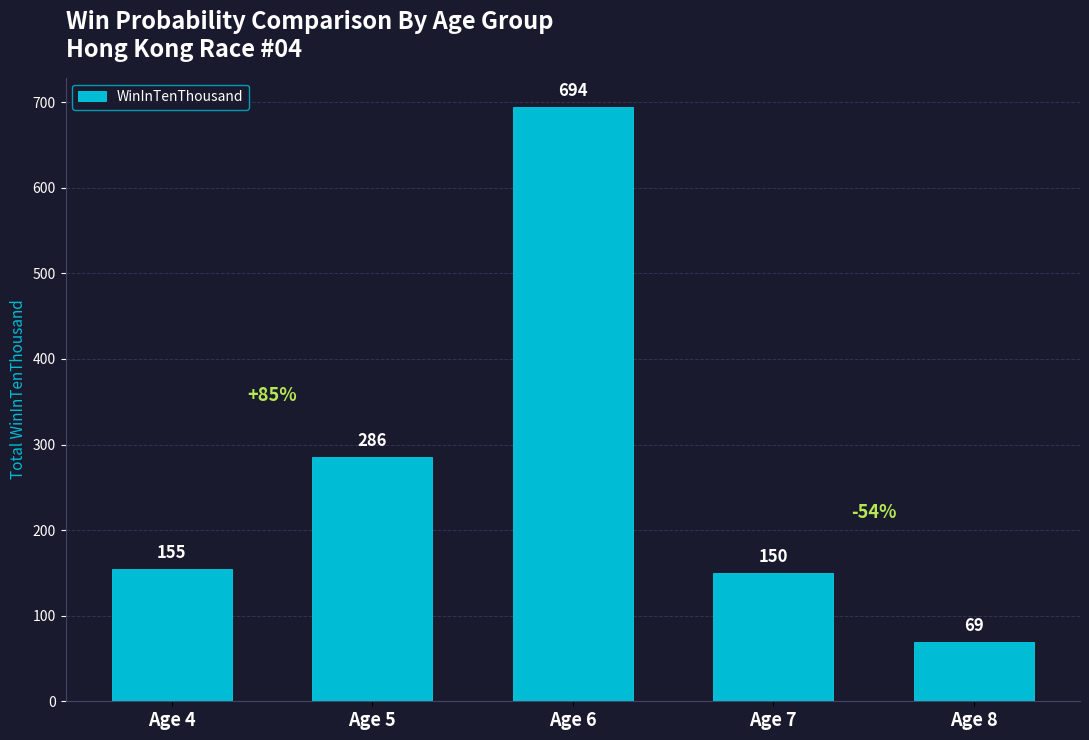

Reading right to left, extract all data points from this chart.

Age 8=69	Age 7=150	Age 6=694	Age 5=286	Age 4=155